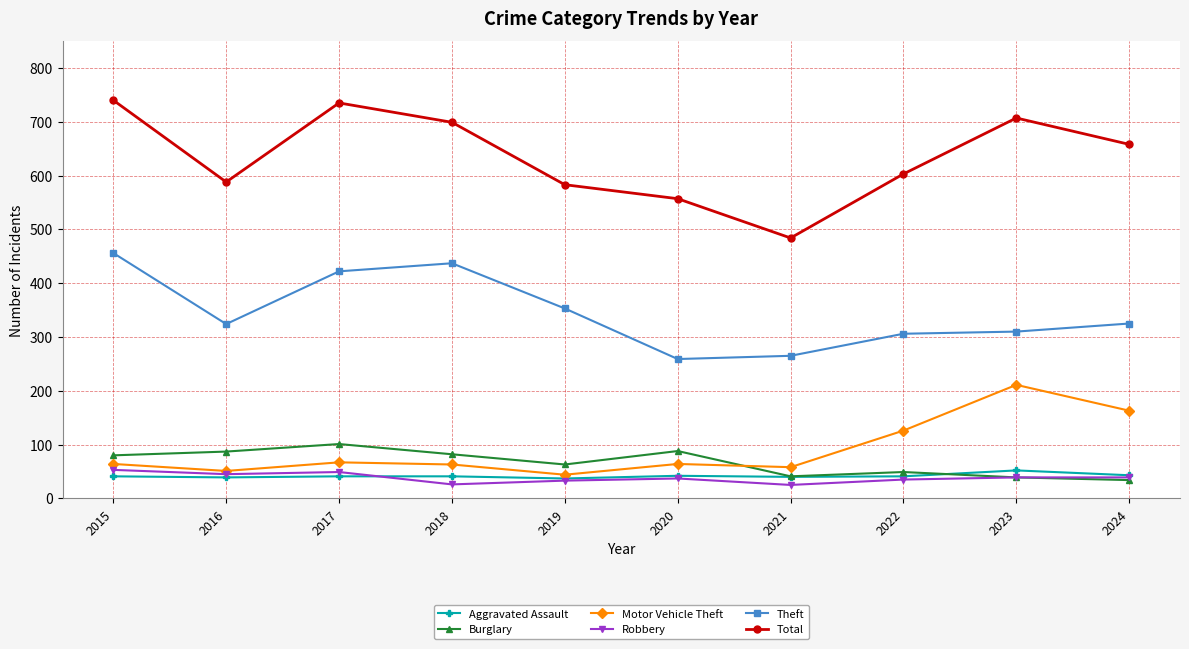

True or false: Burglary has more than 0 interior local peaks.

True